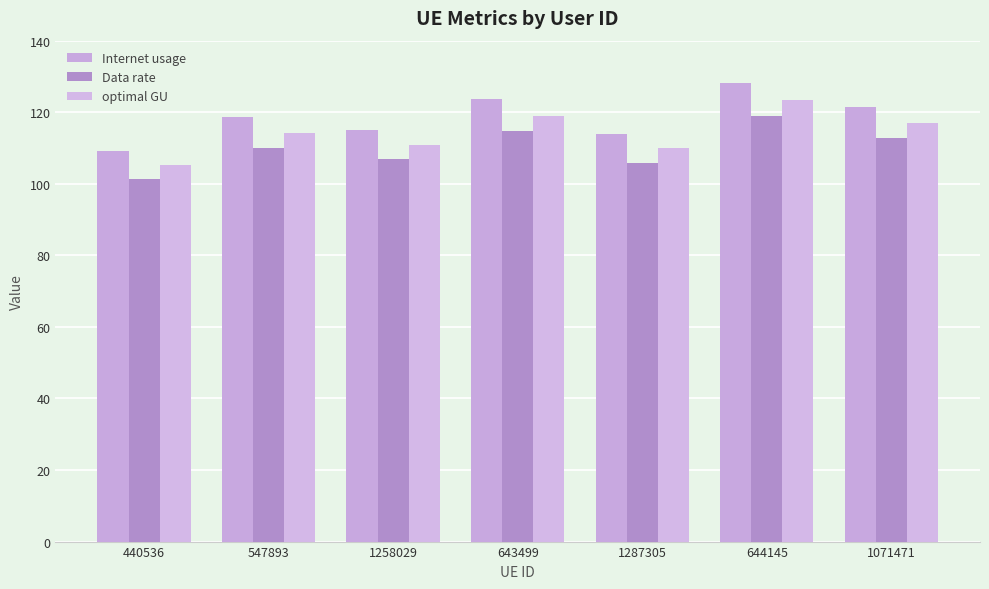

Reading left to right, transcribe all the data shown in this chart.

Internet usage: 109.1	118.6	115.1	123.6	114.0	128.0	121.5
Data rate: 101.3	110.1	106.8	114.7	105.9	118.9	112.9
optimal GU: 105.1	114.2	110.9	119.1	109.9	123.4	117.1